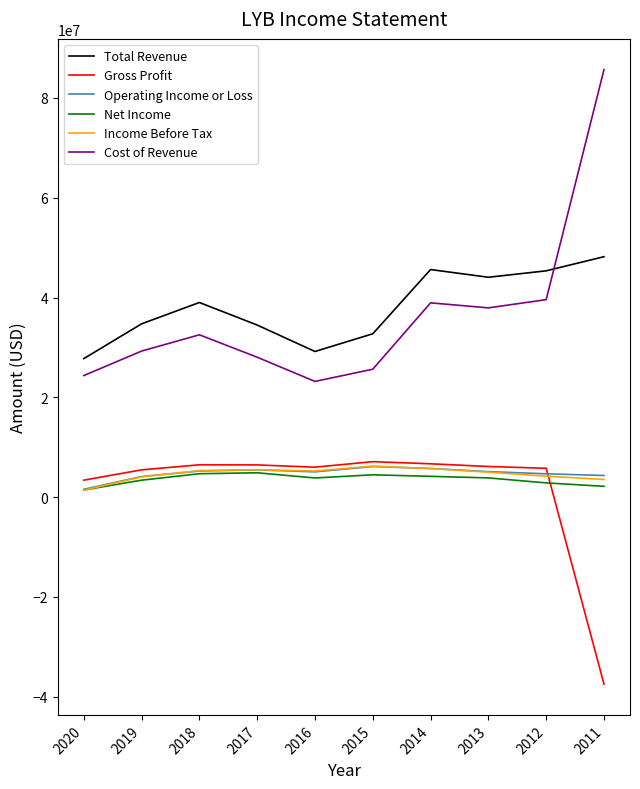

What is the difference between the highest and lowest values at 2015?

28267000